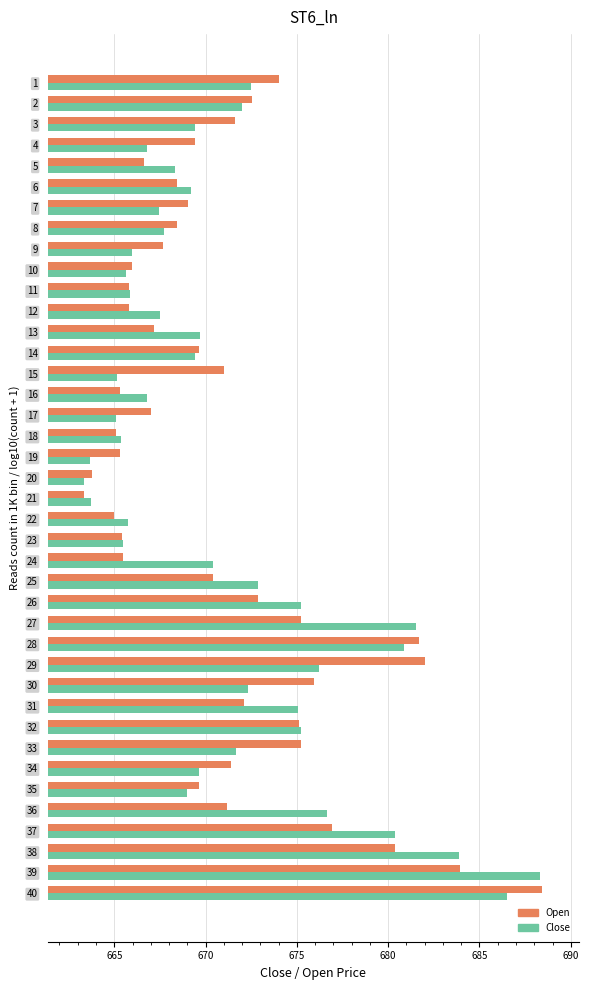

Which series changed the most between 15 and 25?

Close